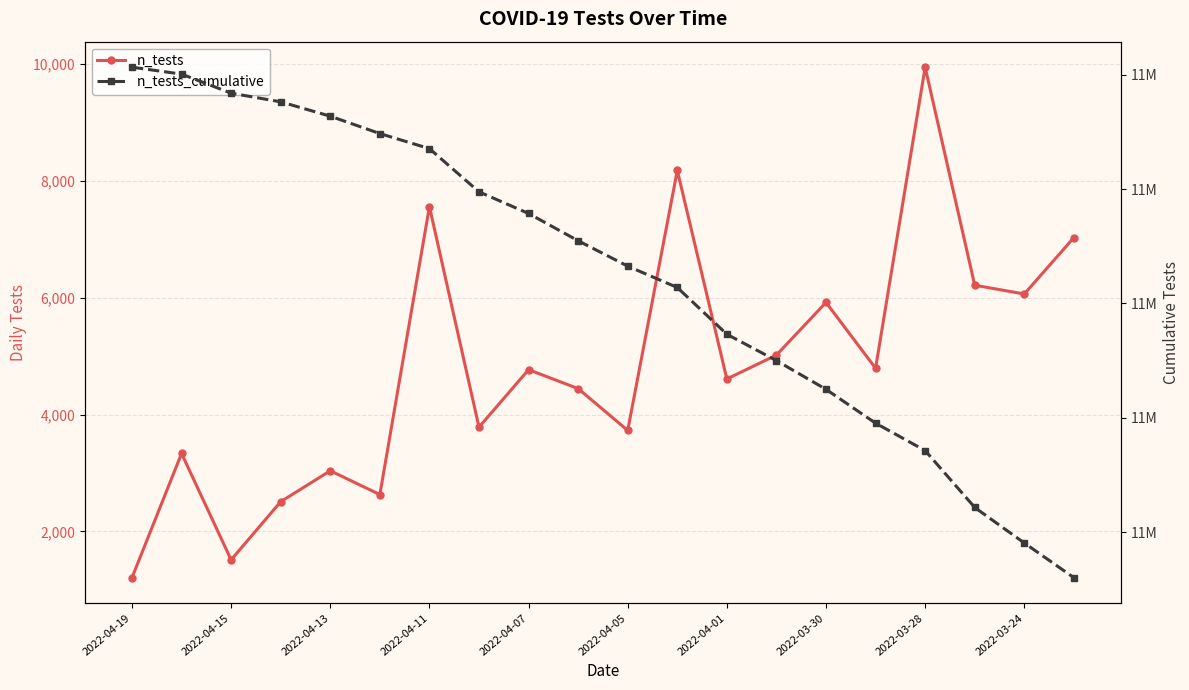

What is the spread (max minus min) of values at 2022-03-28?

11084332